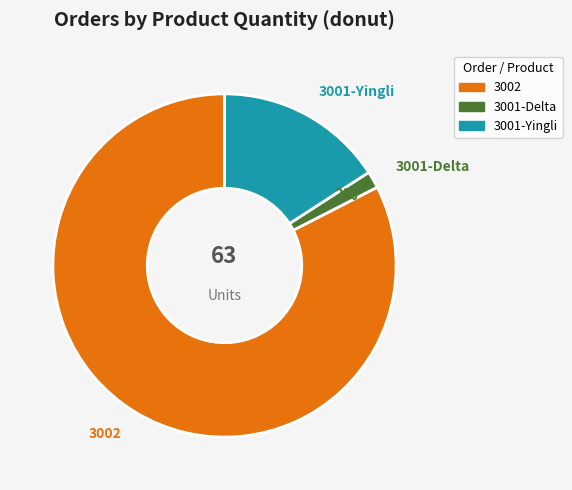

How many slices are in this pie chart?

3